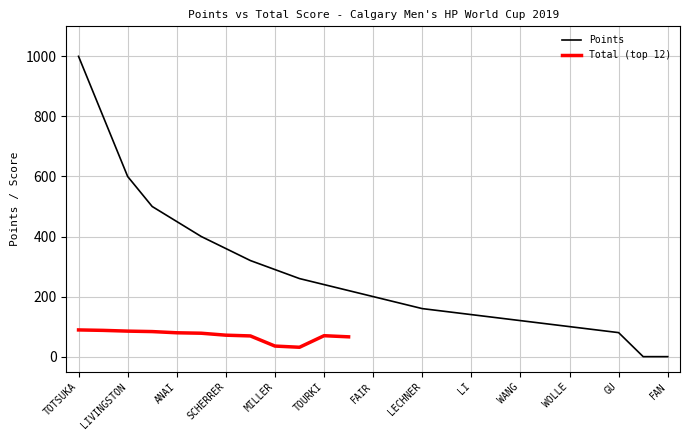

Rank the categories by value from highest to lowest.

TOTSUKA, HIRANO, LIVINGSTON, KATAYAMA, ANAI, BURGENER, SCHERRER, AVTANEEV, MILLER, CALLISTER, TOURKI, HOEFLICH, FAIR, IVANOV, LECHNER, STANTE, LI, COLLINS, WANG, ADAMS, WOLLE, BOWMAN, GU, PERSHAD, FAN